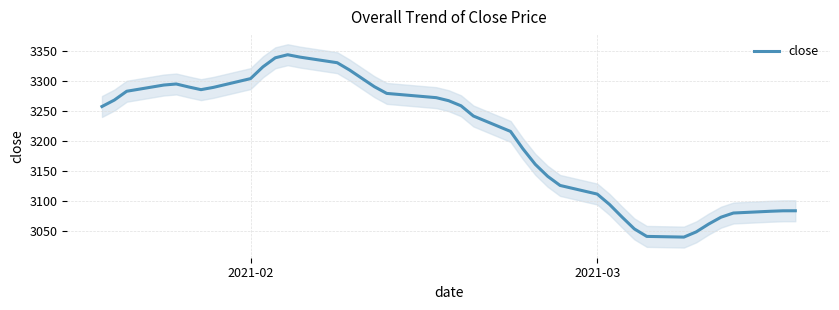

What is the value of the 15th point from the left?

3317.6